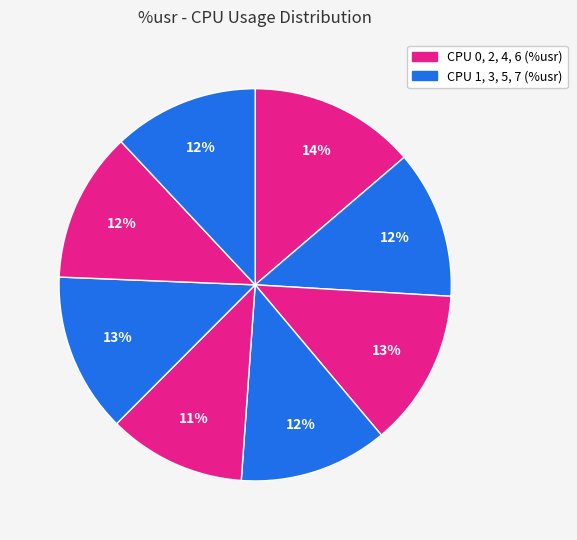

How many segments does this pie chart have?

8